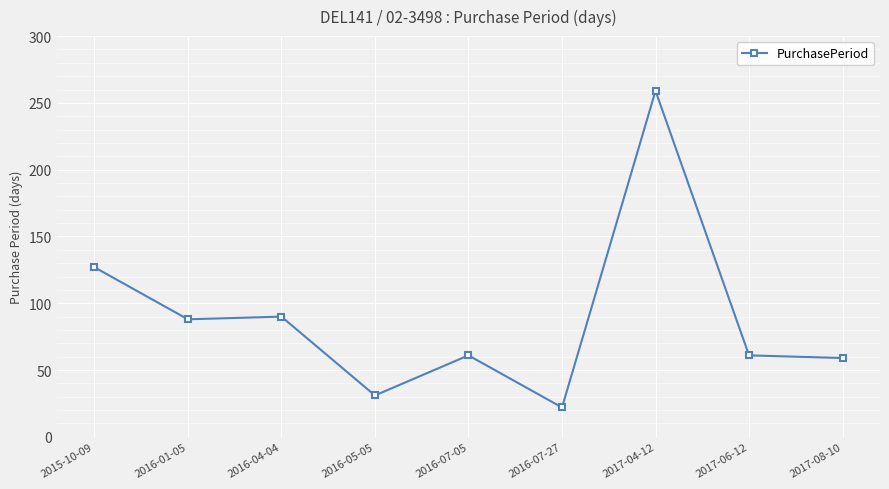

What is the smallest value displayed?

22